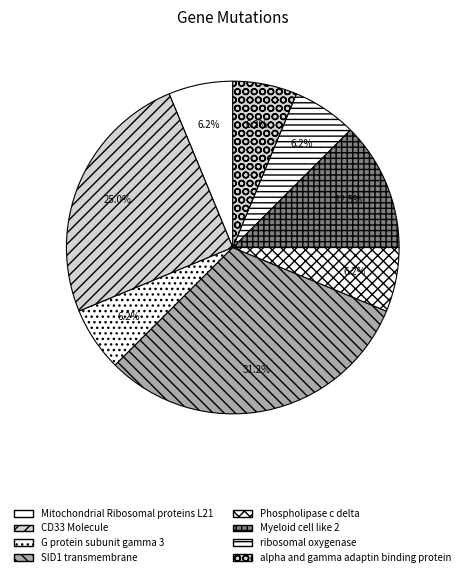

What is the change in value from CD33 Molecule to ribosomal oxygenase?

-3